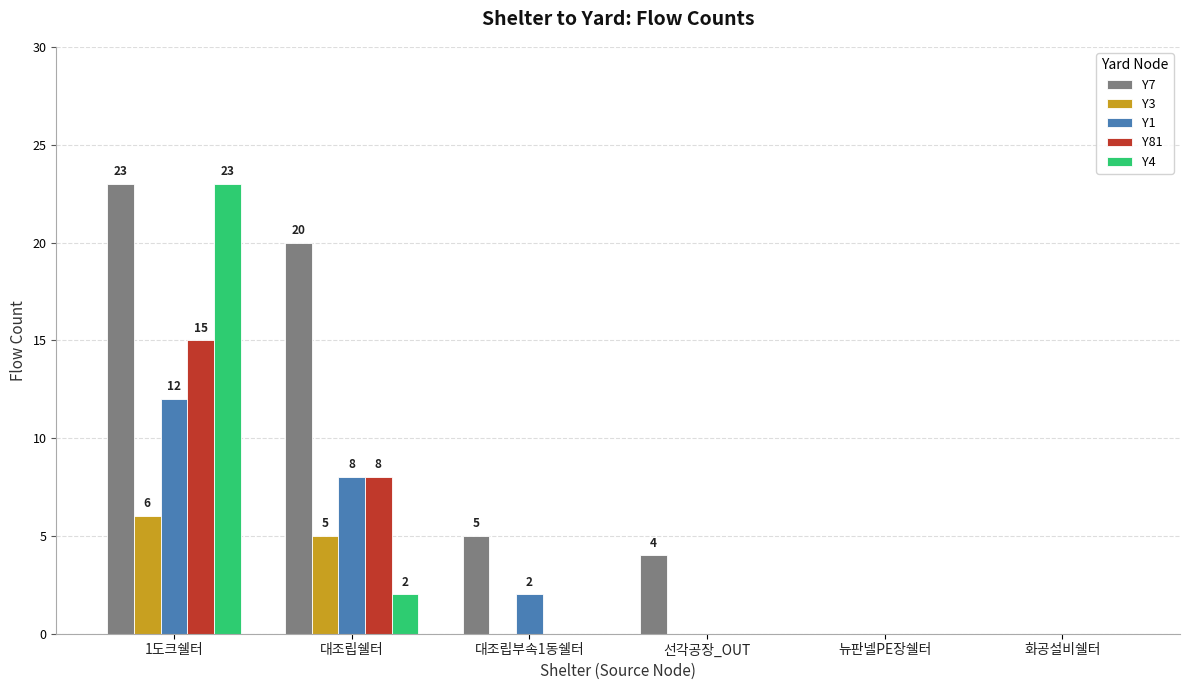

Where is Y1 nearest to the value 6?

대조립쉘터